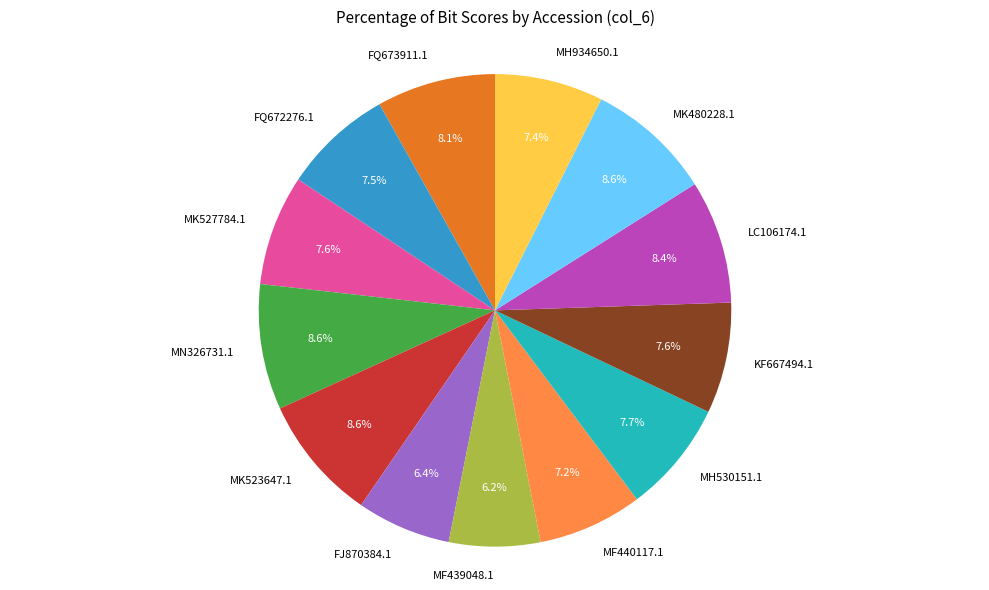

What portion of the pie excludes FQ673911.1?

91.9%